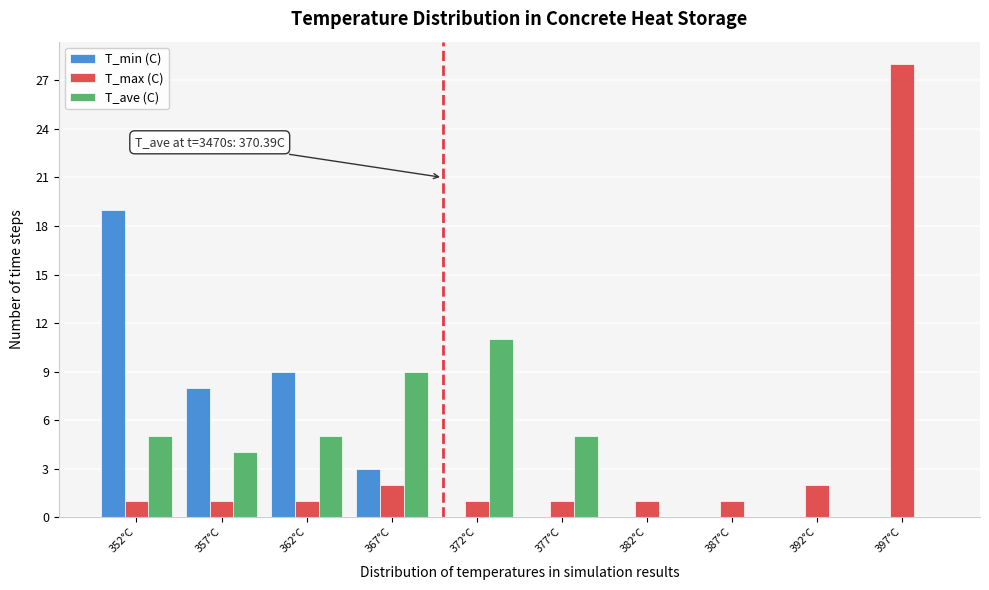

In the T_max (C) series, which range on the x-axis has the tallest bar?

395.0 to 399.5